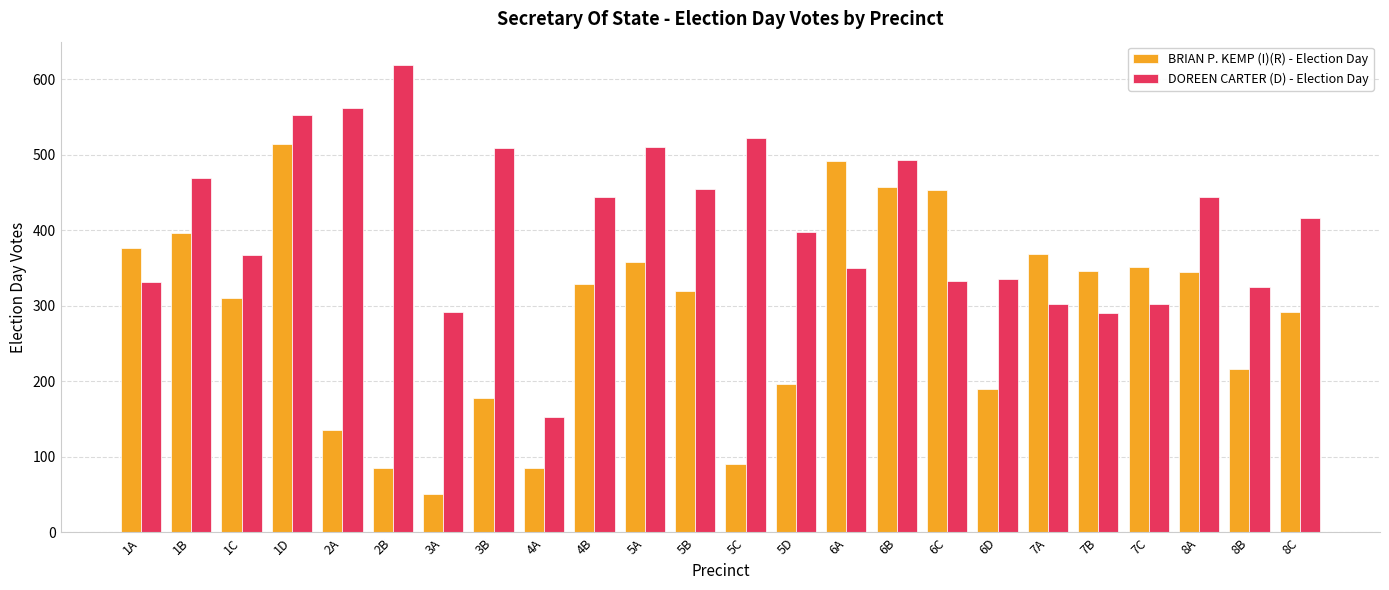

At how many categories does at least one series exceed 402?

14